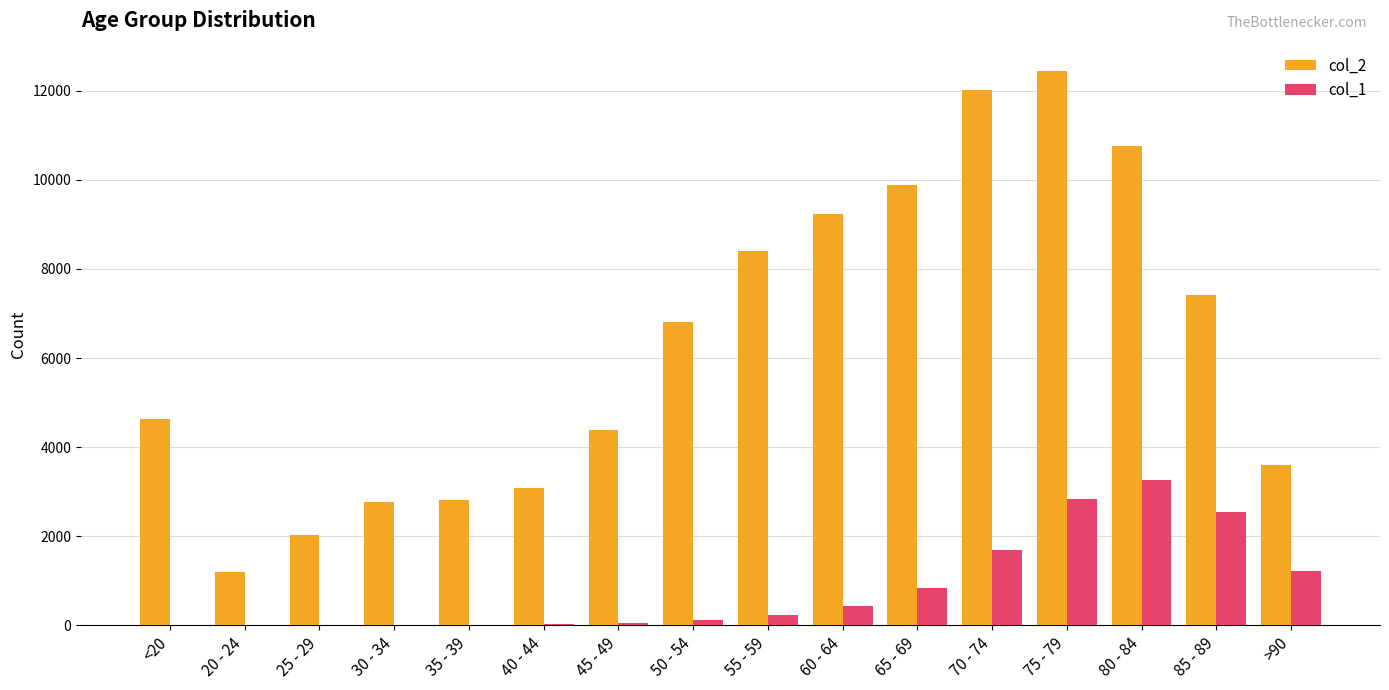

How many categories are shown in the chart?

16